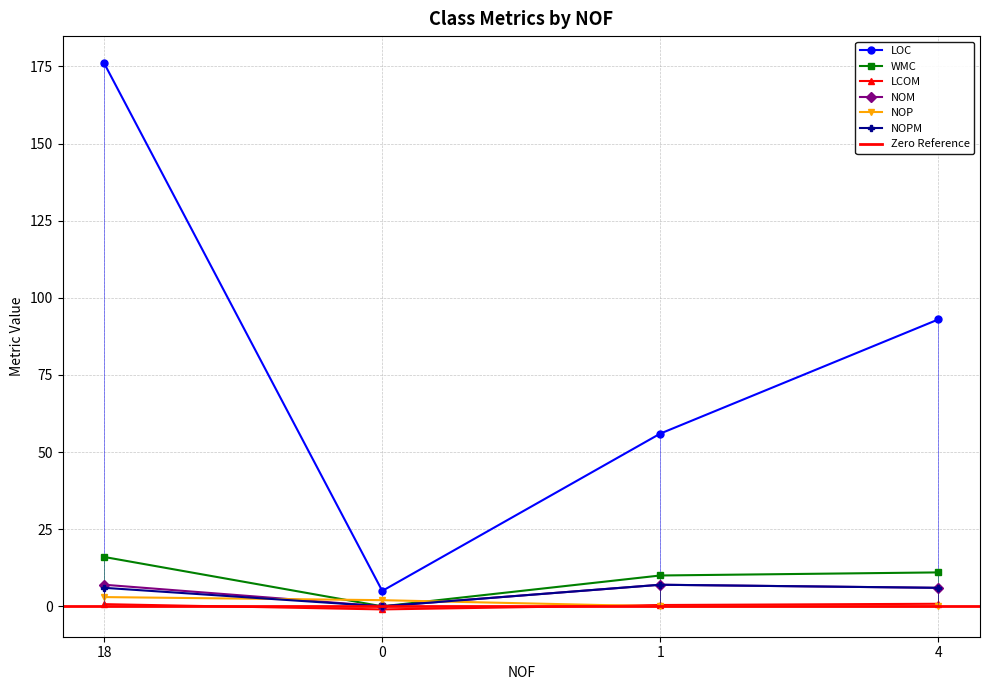

Which category has the highest value in the LCOM series?

4